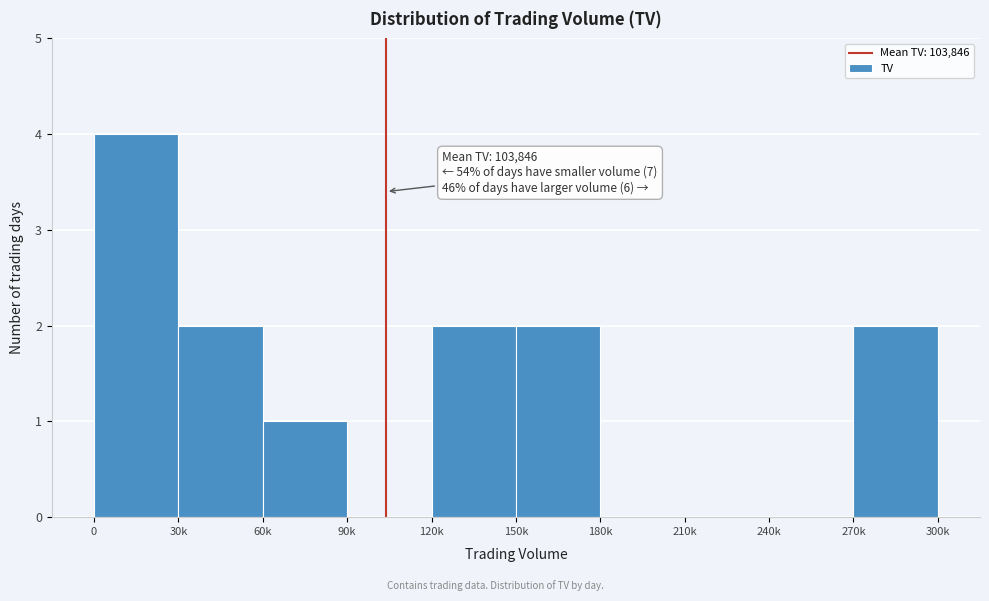

Reading left to right, extract all data points from this chart.

0=4	30k=2	60k=1	90k=0	120k=2	150k=2	180k=0	210k=0	240k=0	270k=2